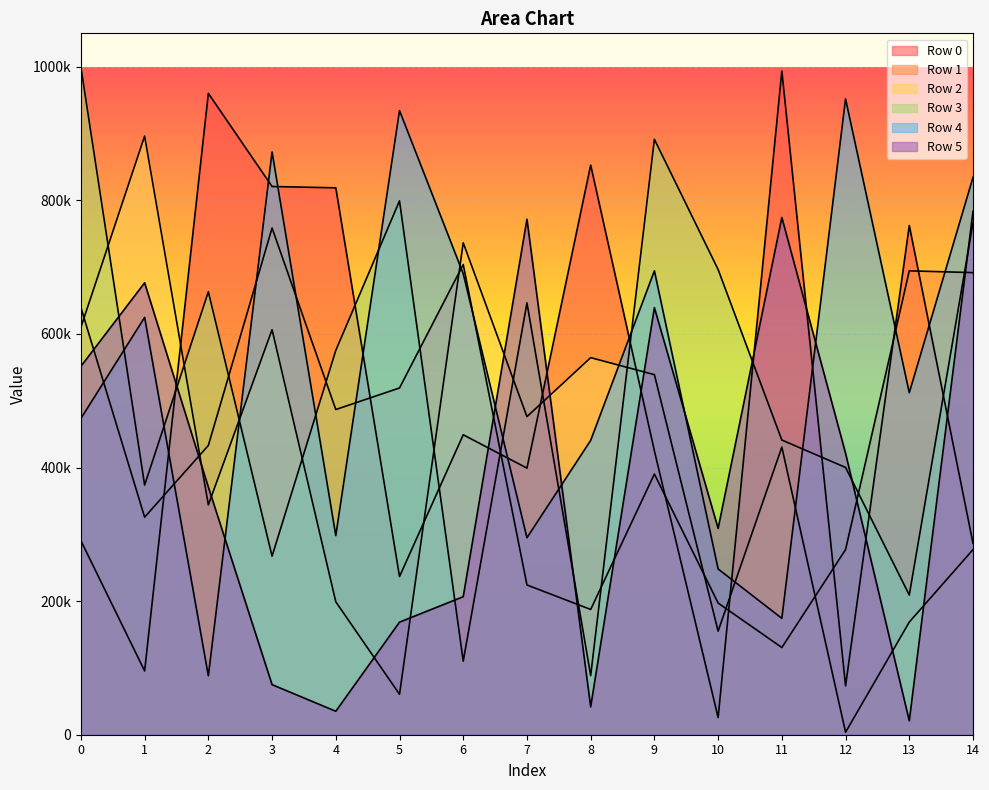

What is the average value of the Row 5 series?

389721